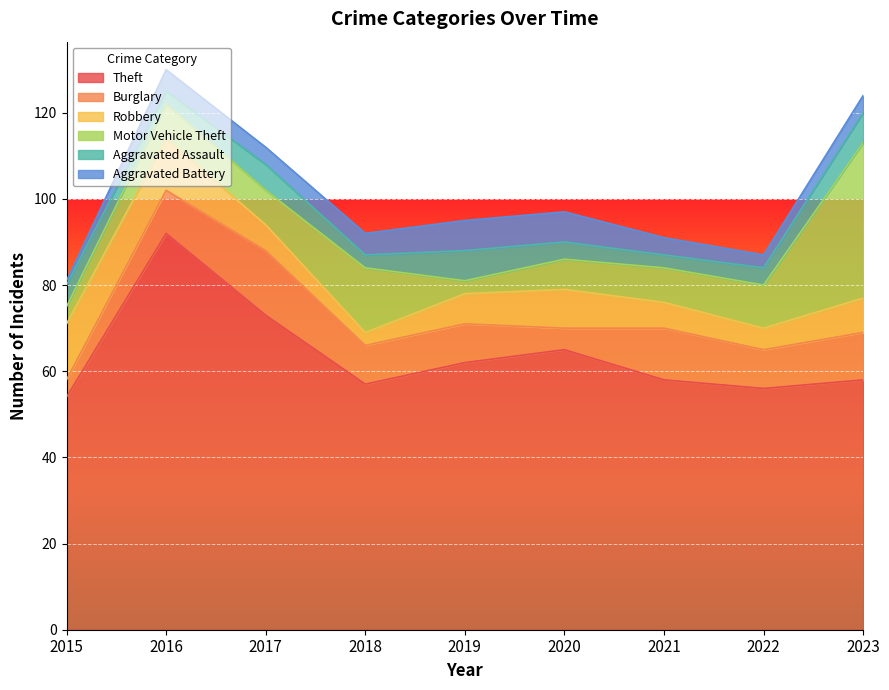

In Theft, how many points are higher than both neighbors (excluding endpoints)?

2